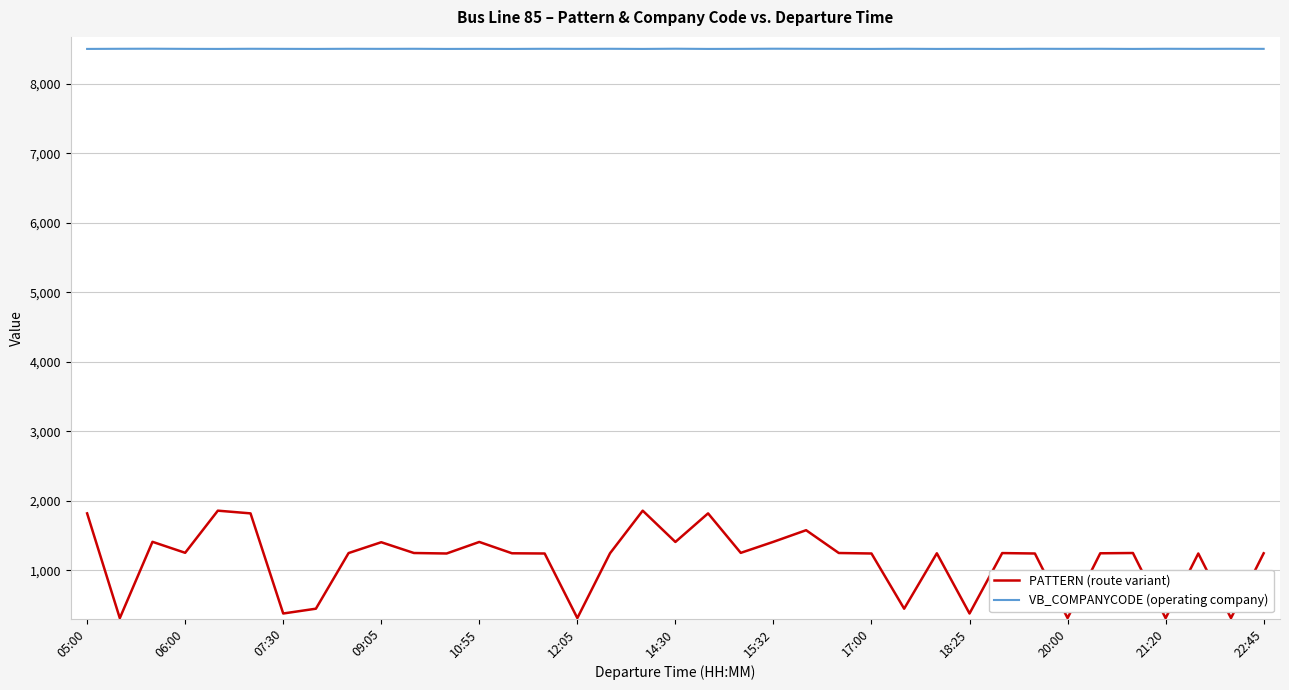

Which series has the largest total across all categories?

VB_COMPANYCODE (operating company)